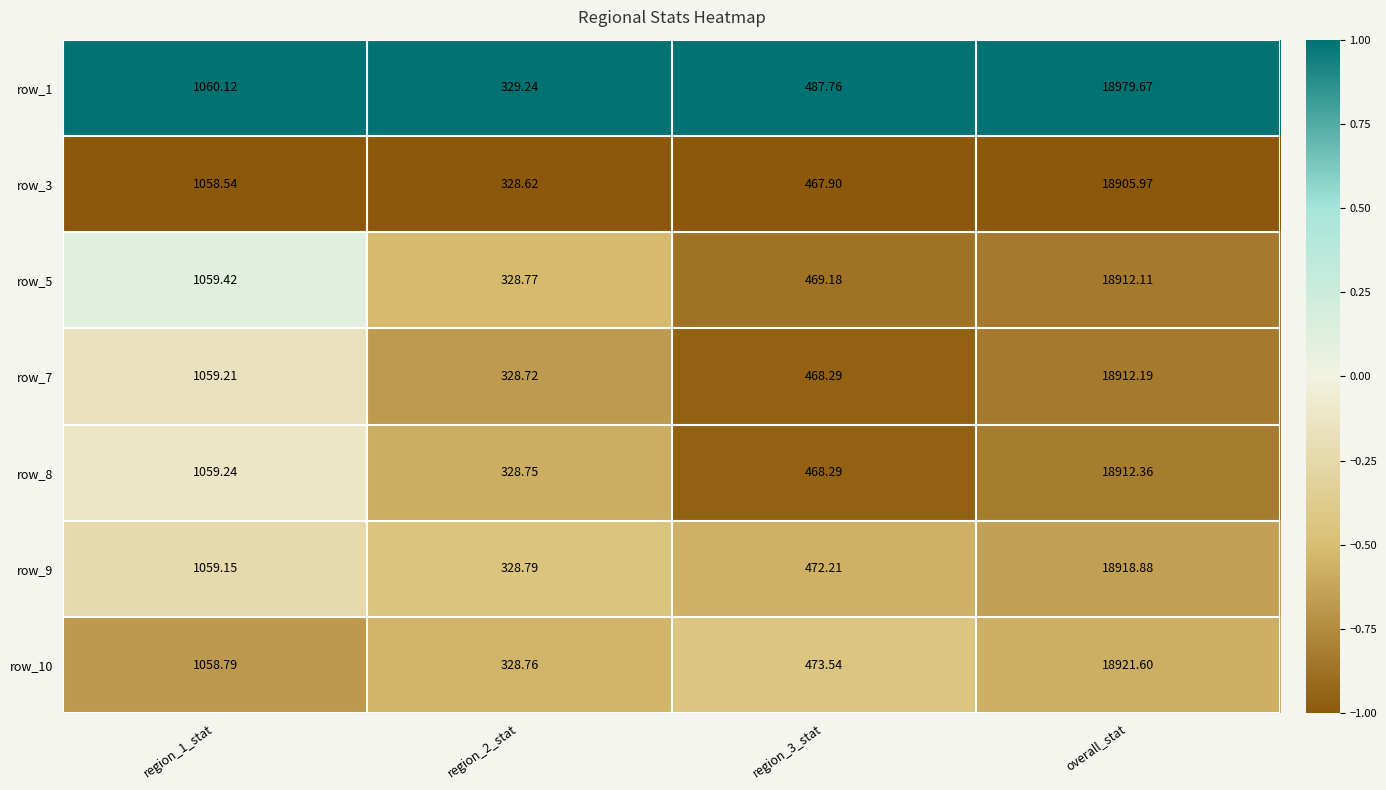

What is the total value across all series at region_3_stat?

3307.2